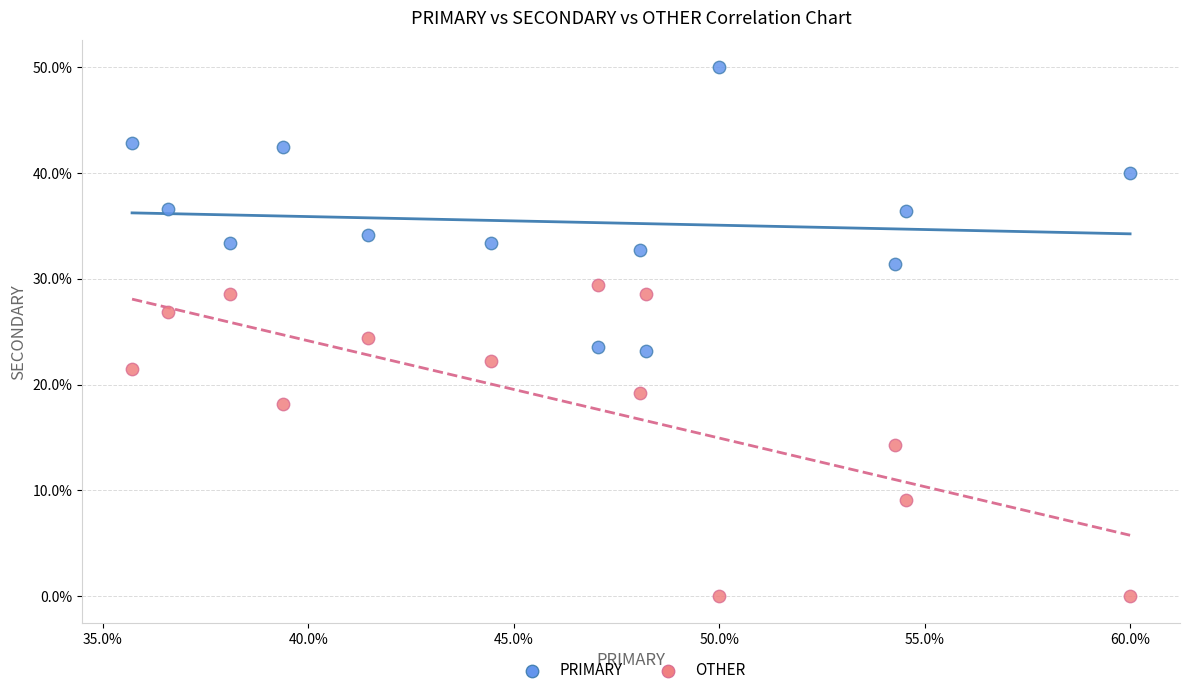

Across all data points, what is the range of Y values (max minus min)?

50.0